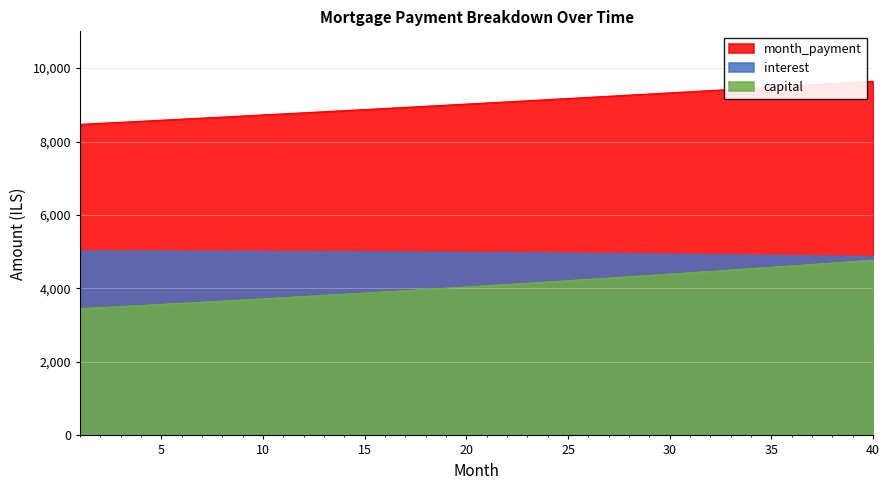

What is the total value across all series at 22?

18159.1